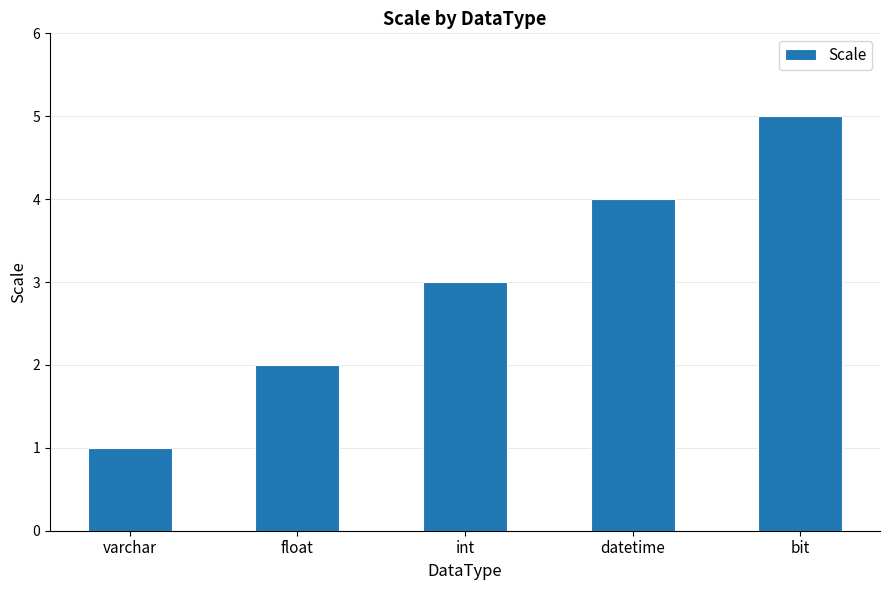

What is the greatest value displayed?

5